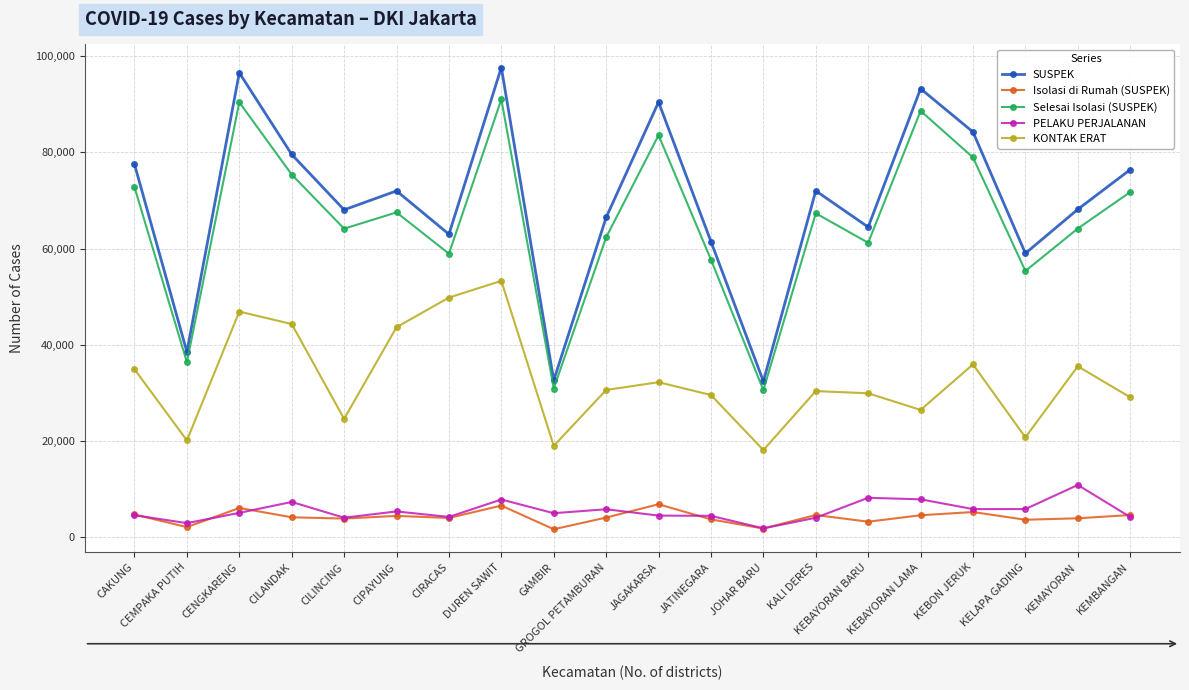

How many lines are shown in the chart?

5